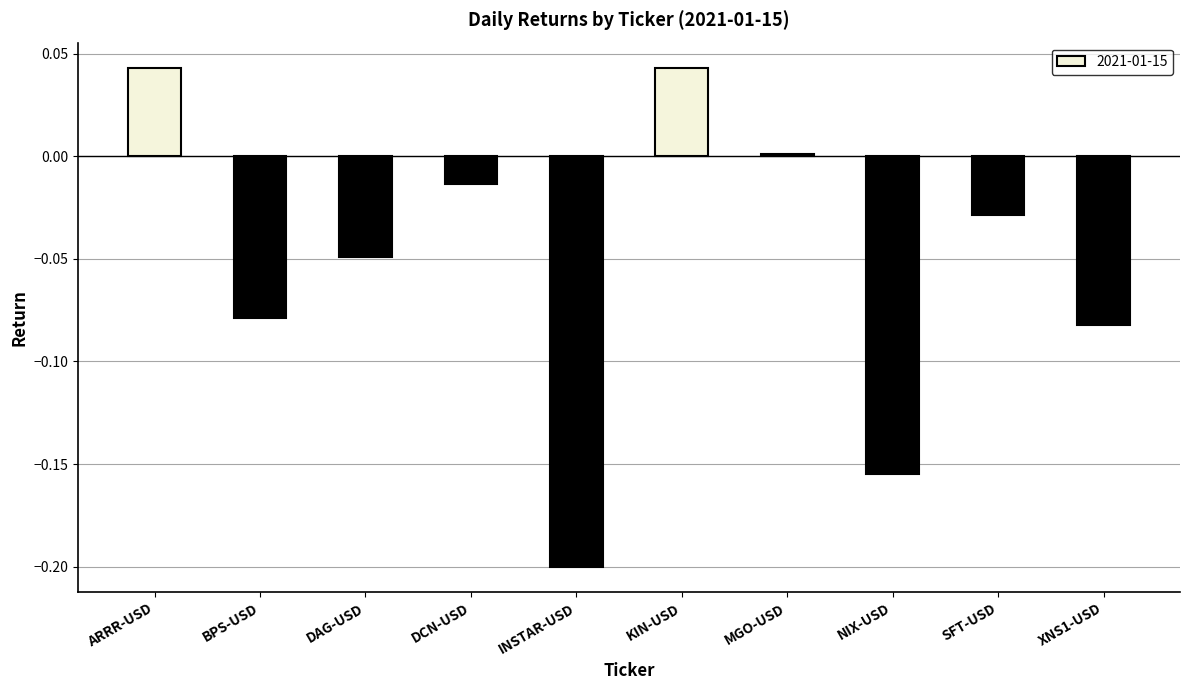

What is the sum of all values?

-0.5